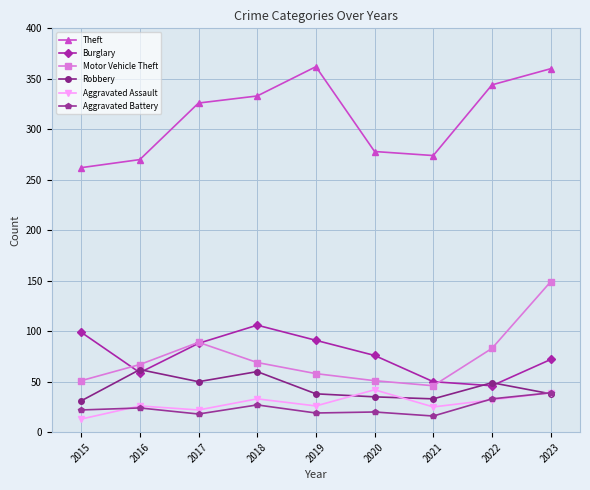

Rank the series at 2021 from highest to lowest value.

Theft, Burglary, Motor Vehicle Theft, Robbery, Aggravated Assault, Aggravated Battery